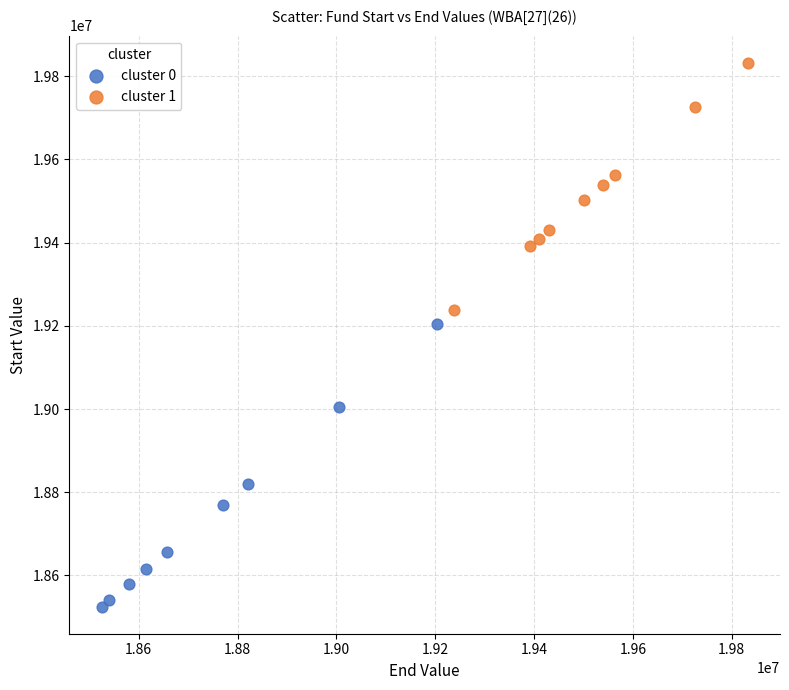

Which series contains the highest Y value?

cluster 1